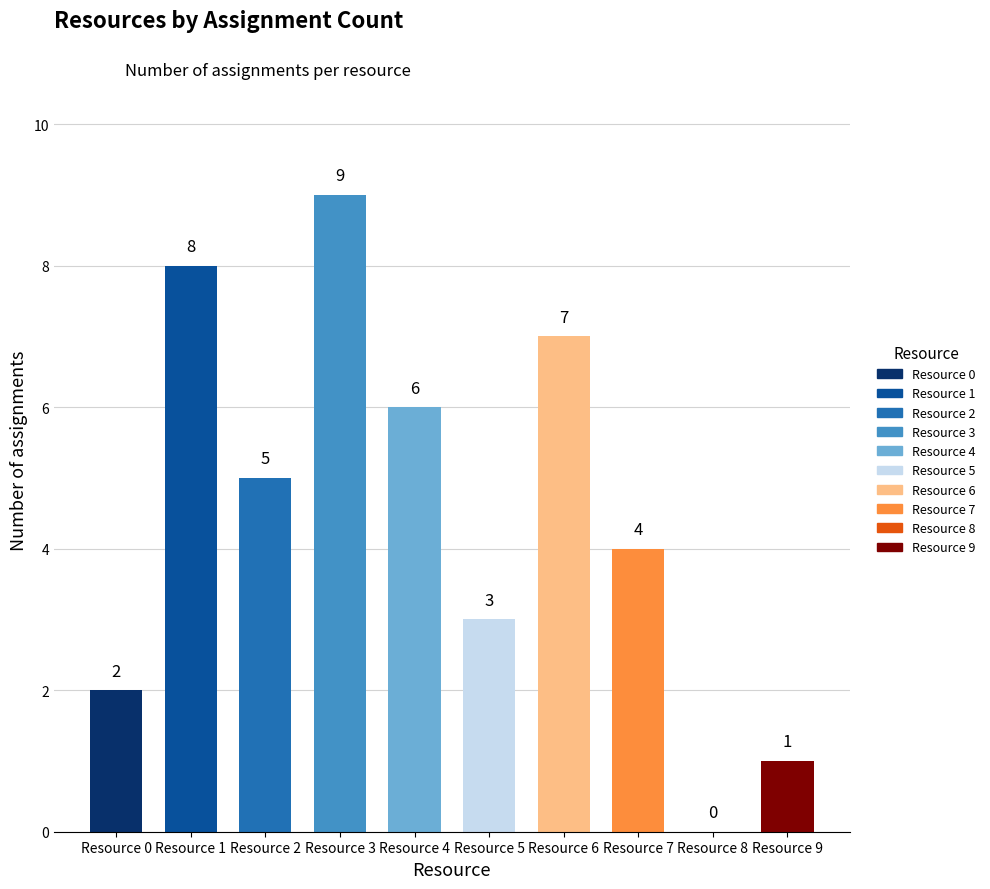

Which has a higher value, Resource 4 or Resource 6?

Resource 6